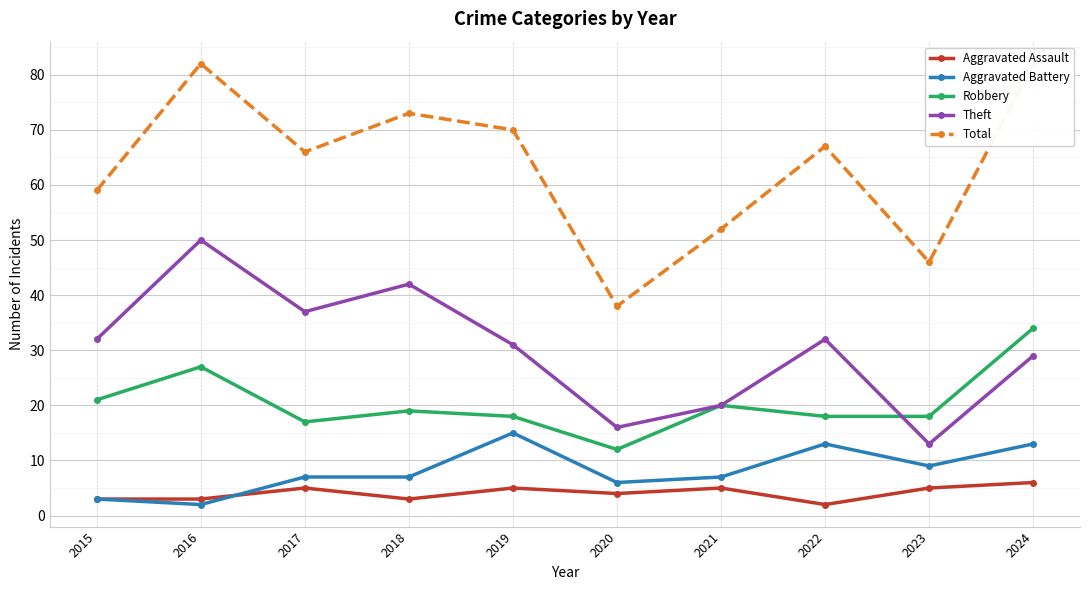

Is the value of Theft at 2021 greater than the value of Robbery at 2019?

Yes